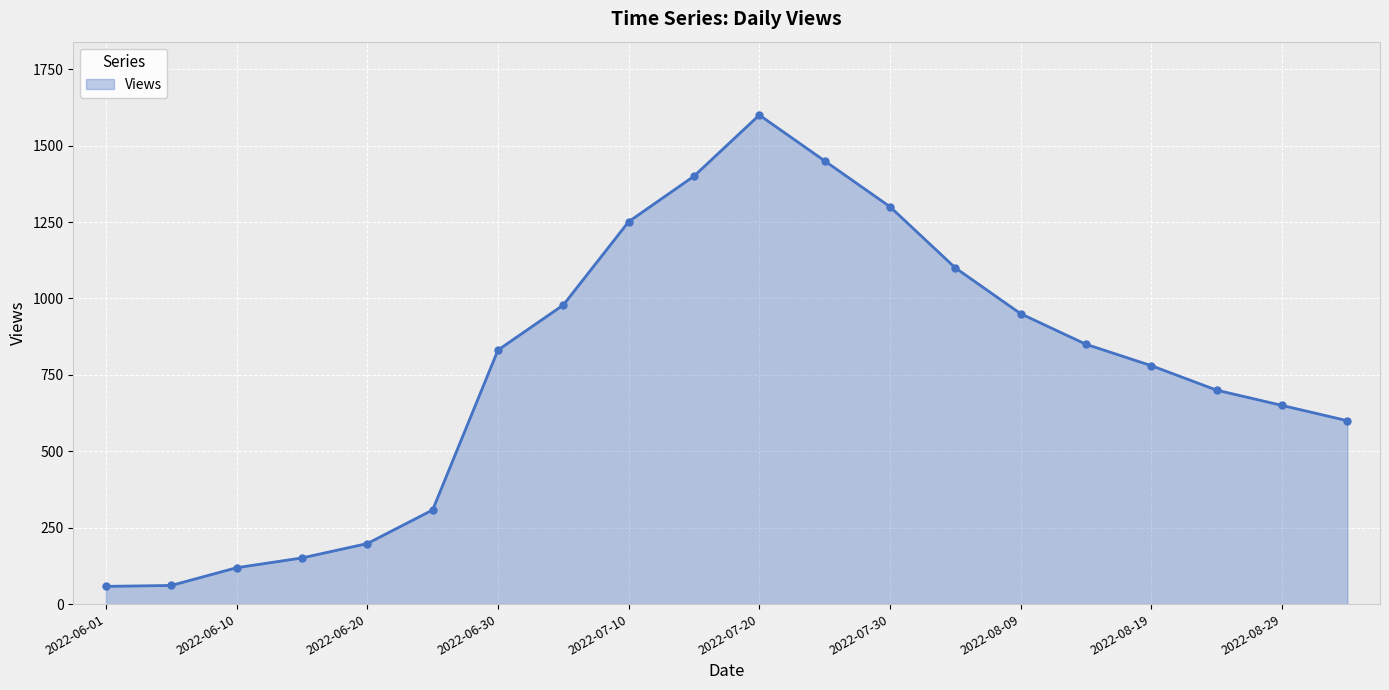

How many distinct data groups are displayed?

1